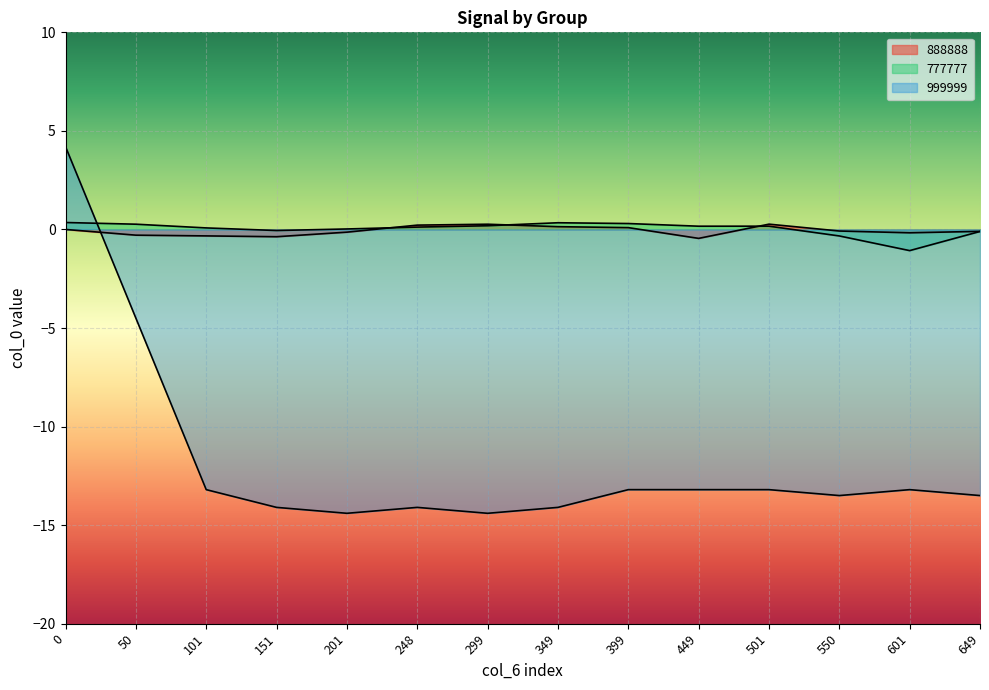

What value does the 777777 series have at 649?

-0.1